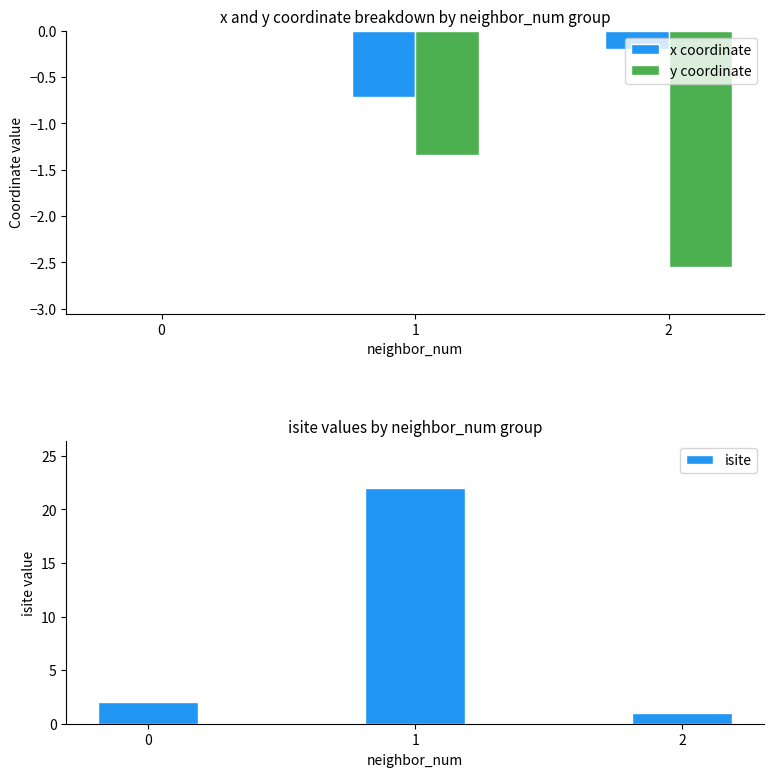

What is the value of the y coordinate bar at the 2nd from the left?

-1.3